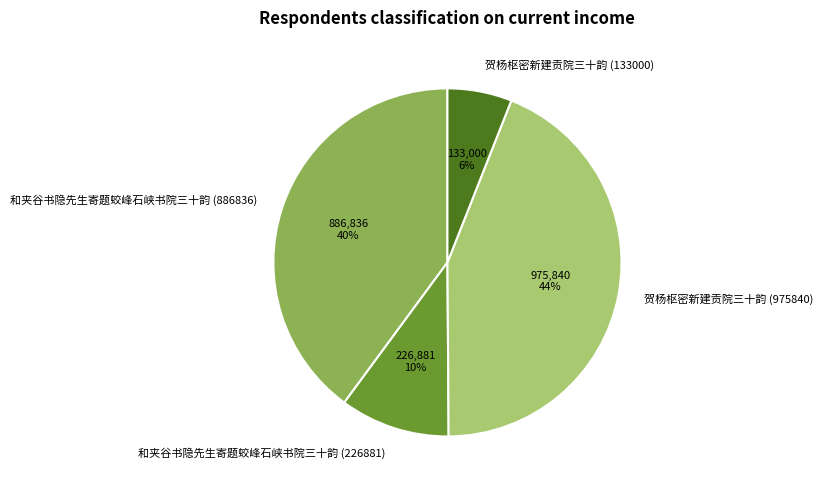

Rank the categories by value from highest to lowest.

贺杨枢密新建贡院三十韵 (975840), 和夹谷书隐先生寄题蛟峰石峡书院三十韵 (886836), 和夹谷书隐先生寄题蛟峰石峡书院三十韵 (226881), 贺杨枢密新建贡院三十韵 (133000)